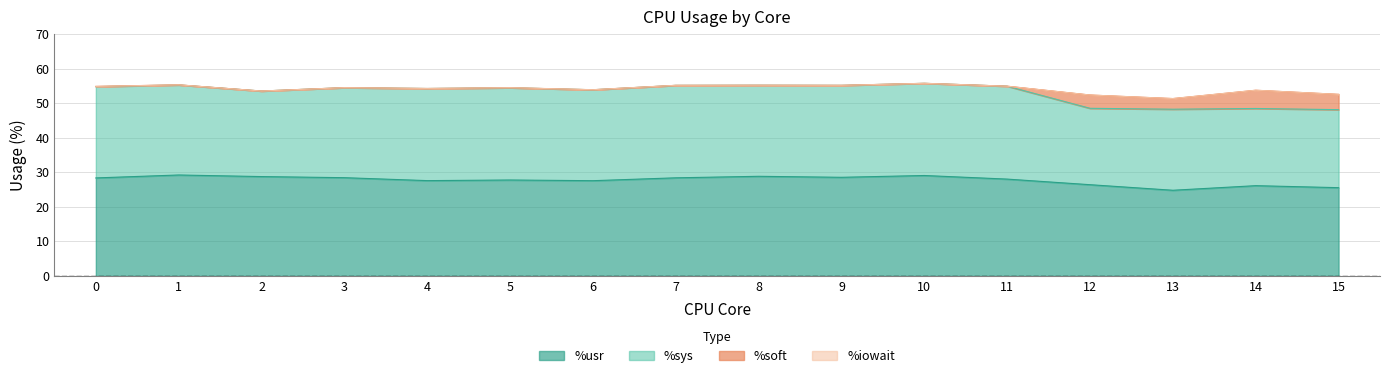

Reading left to right, list all the values displayed in this chart.

%usr: 0=28.4	1=29.2	2=28.8	3=28.4	4=27.6	5=27.8	6=27.6	7=28.4	8=28.8	9=28.5	10=29.1	11=28.0	12=26.4	13=24.8	14=26.1	15=25.5
%sys: 0=26.4	1=26.1	2=24.8	3=26.0	4=26.6	5=26.7	6=26.3	7=26.8	8=26.4	9=26.6	10=26.7	11=26.9	12=22.1	13=23.4	14=22.3	15=22.6
%soft: 0=0.1	1=0.0	2=0.0	3=0.0	4=0.0	5=0.0	6=0.0	7=0.0	8=0.0	9=0.0	10=0.0	11=0.0	12=3.9	13=3.1	14=5.3	15=4.4
%iowait: 0=0.0	1=0.0	2=0.0	3=0.0	4=0.0	5=0.0	6=0.0	7=0.0	8=0.0	9=0.0	10=0.0	11=0.0	12=0.0	13=0.0	14=0.0	15=0.0